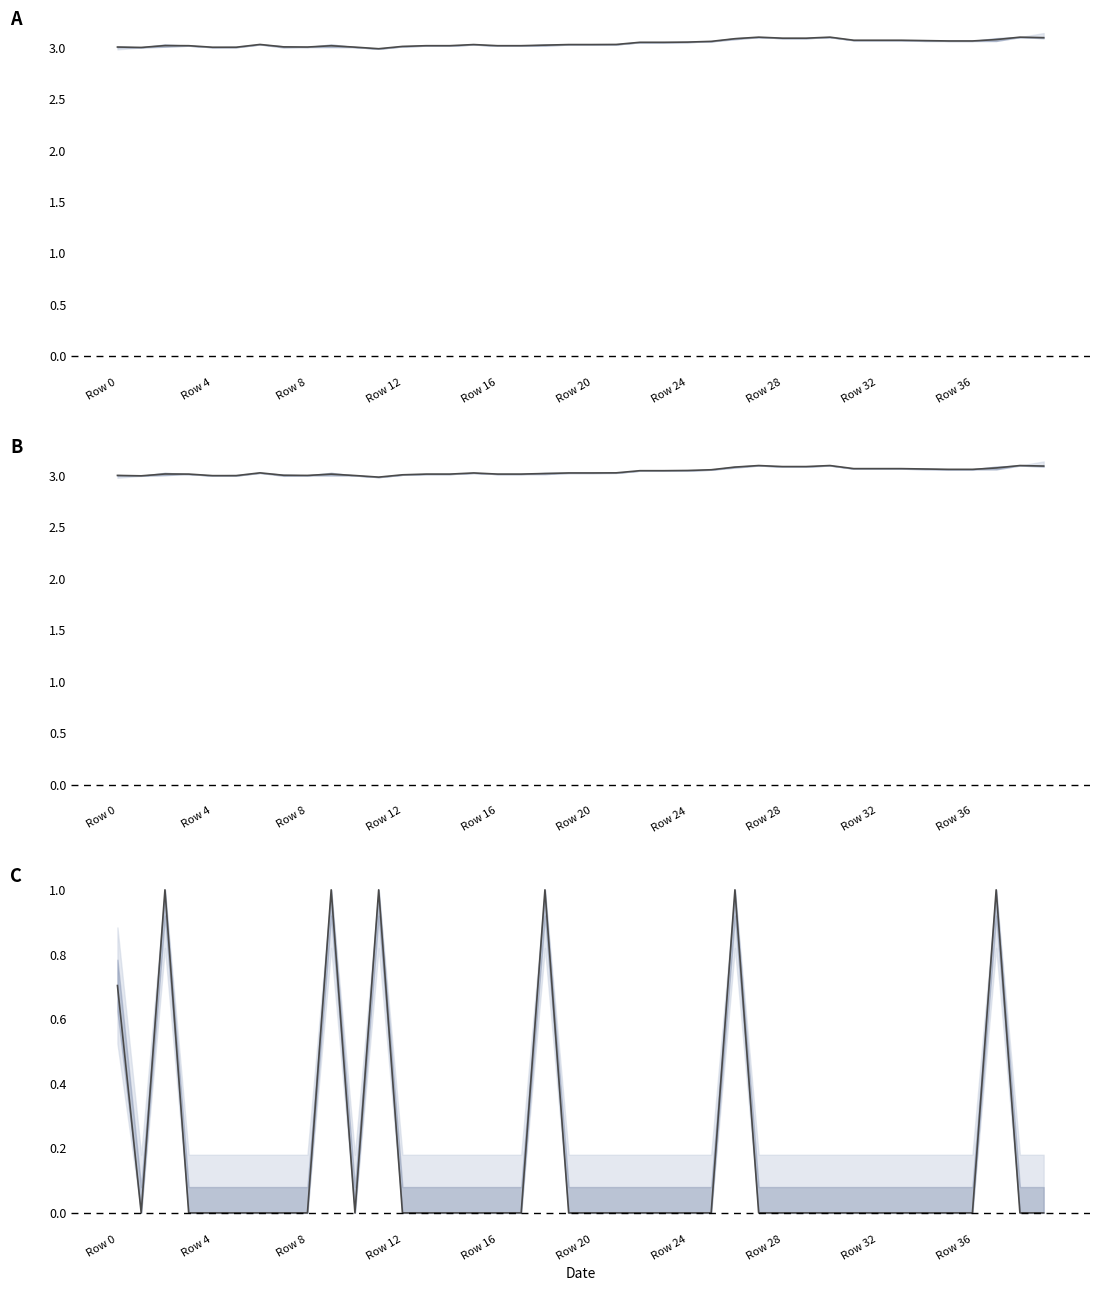

The value at Row 28 is 0.0. True or false?

True